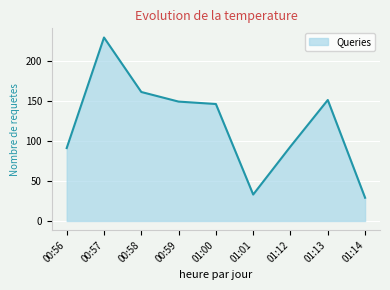

What value does the data have at 01:00, to the nearest 10?

150